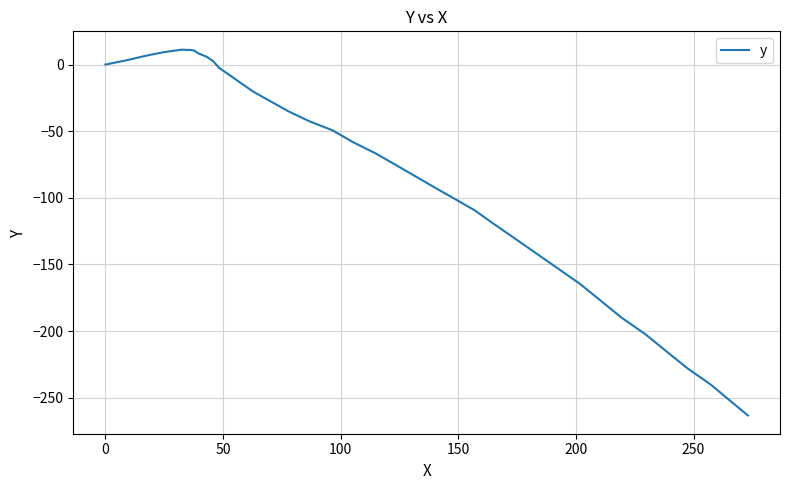

What is the maximum value shown in the chart?

11.2